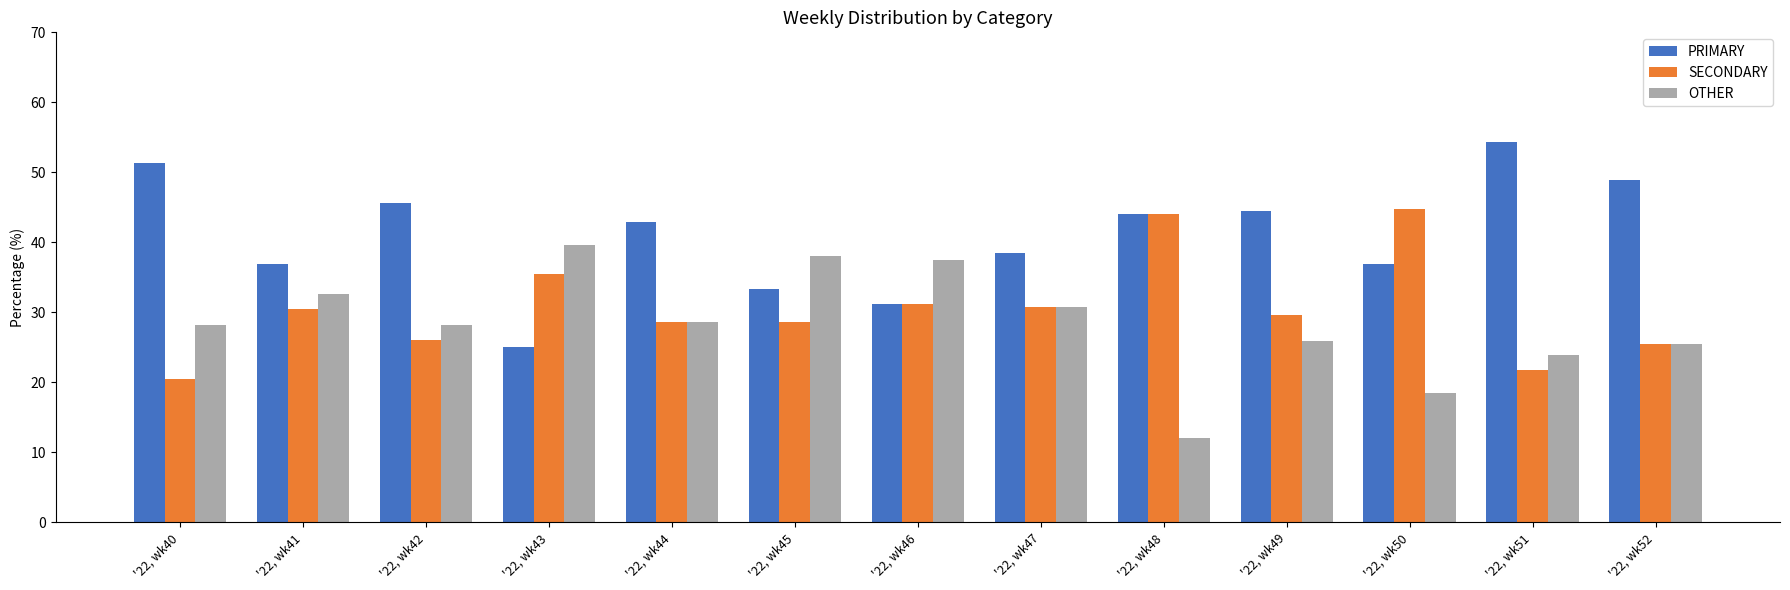

List the series in order of their peak value, highest first.

PRIMARY, SECONDARY, OTHER